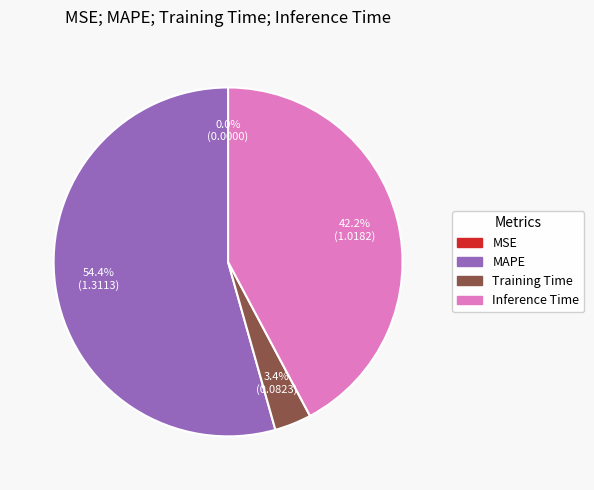

Does MAPE represent more than half of the total?

Yes